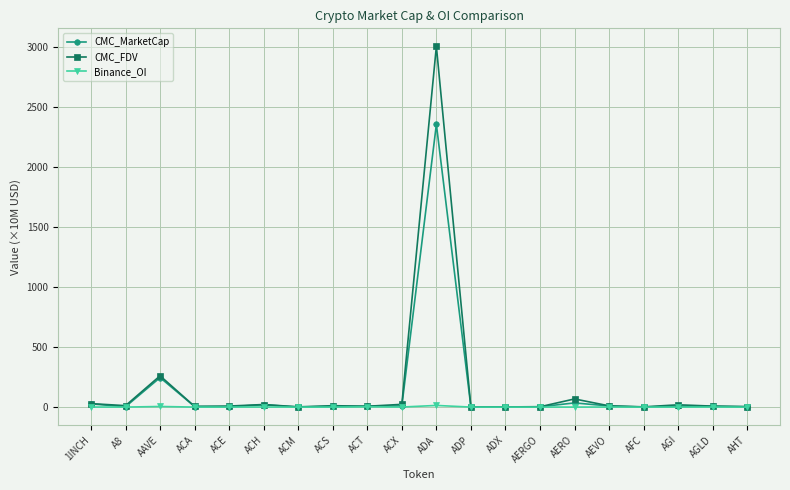

Rank the series by their average value, from highest to lowest.

CMC_FDV, CMC_MarketCap, Binance_OI